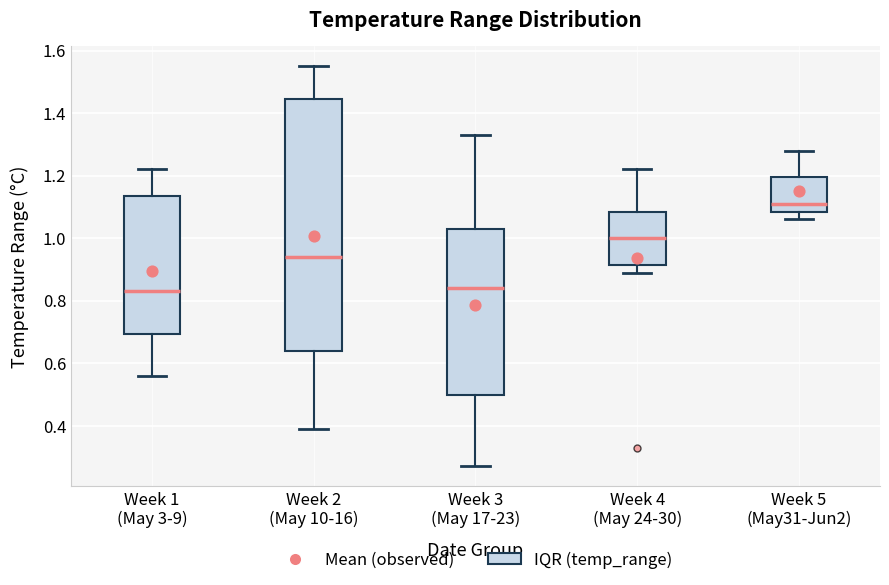

Where does the median line of the box for Week 1 (May 3-9) sit on the y-axis? The values are not printed on the chart, so give them approximately, as read against the axis.

0.84